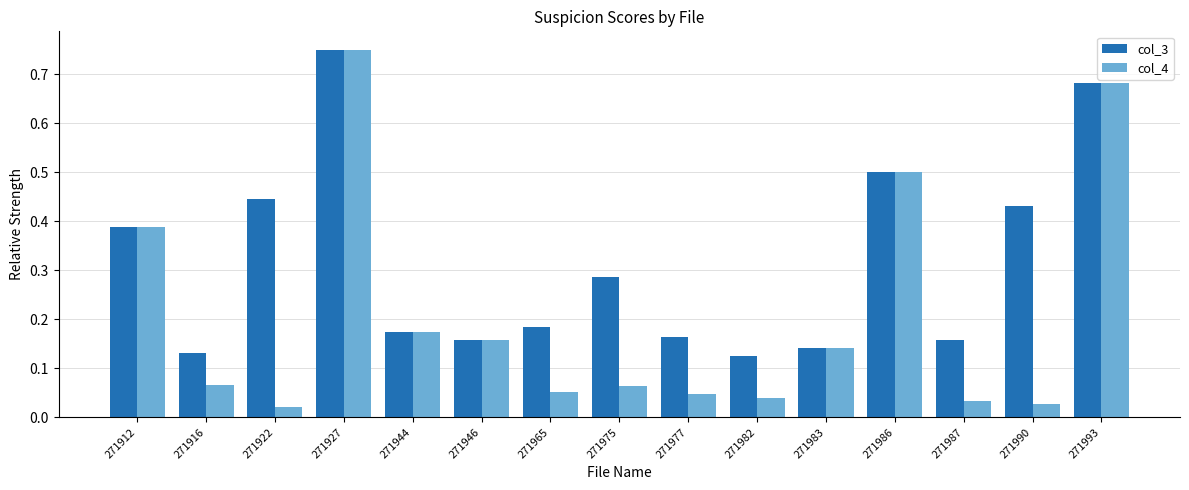

Which series has the widest spread of values?

col_4